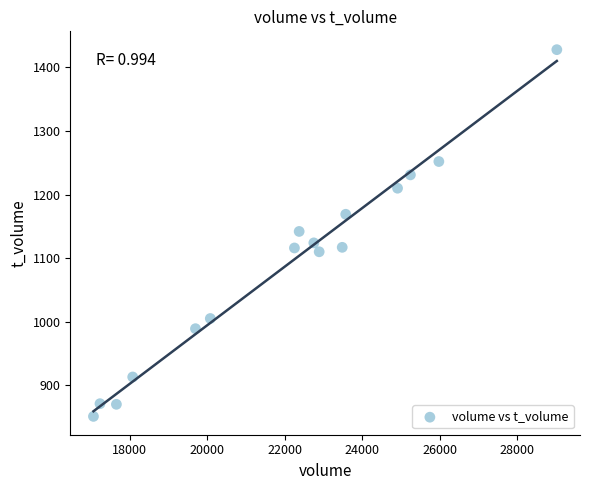

What is the range of Y values (max minus min)?

577